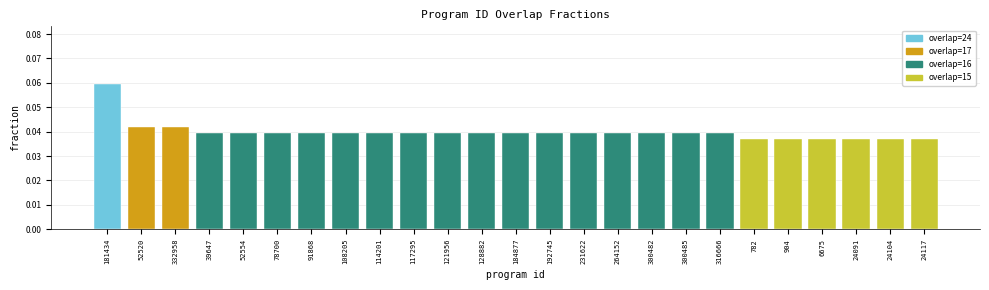

What is the sum of all values?

1.0